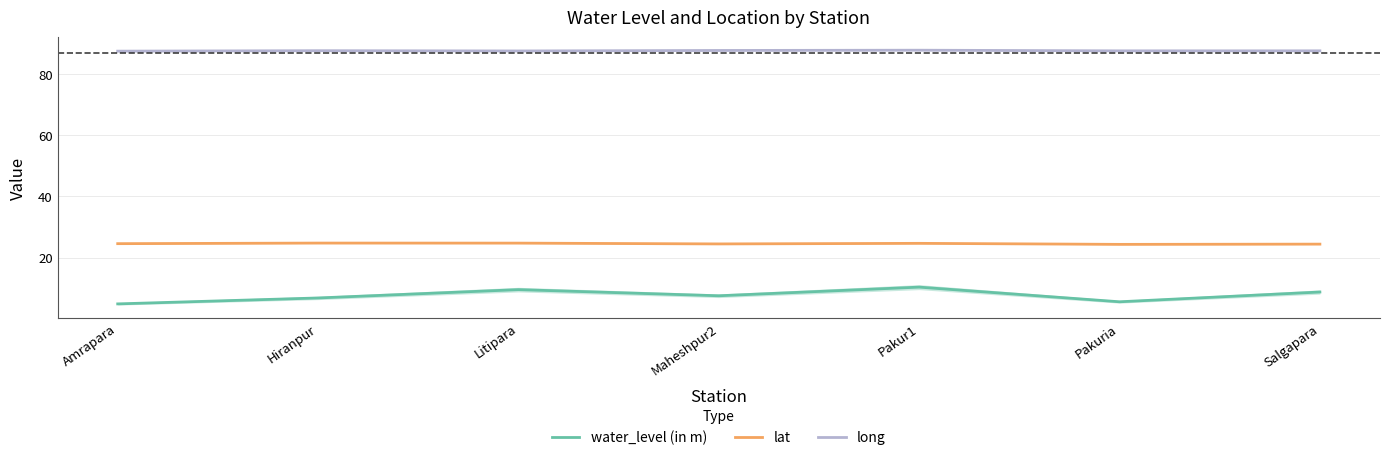

What is the difference between the lat values at Hiranpur and Maheshpur2?

0.3